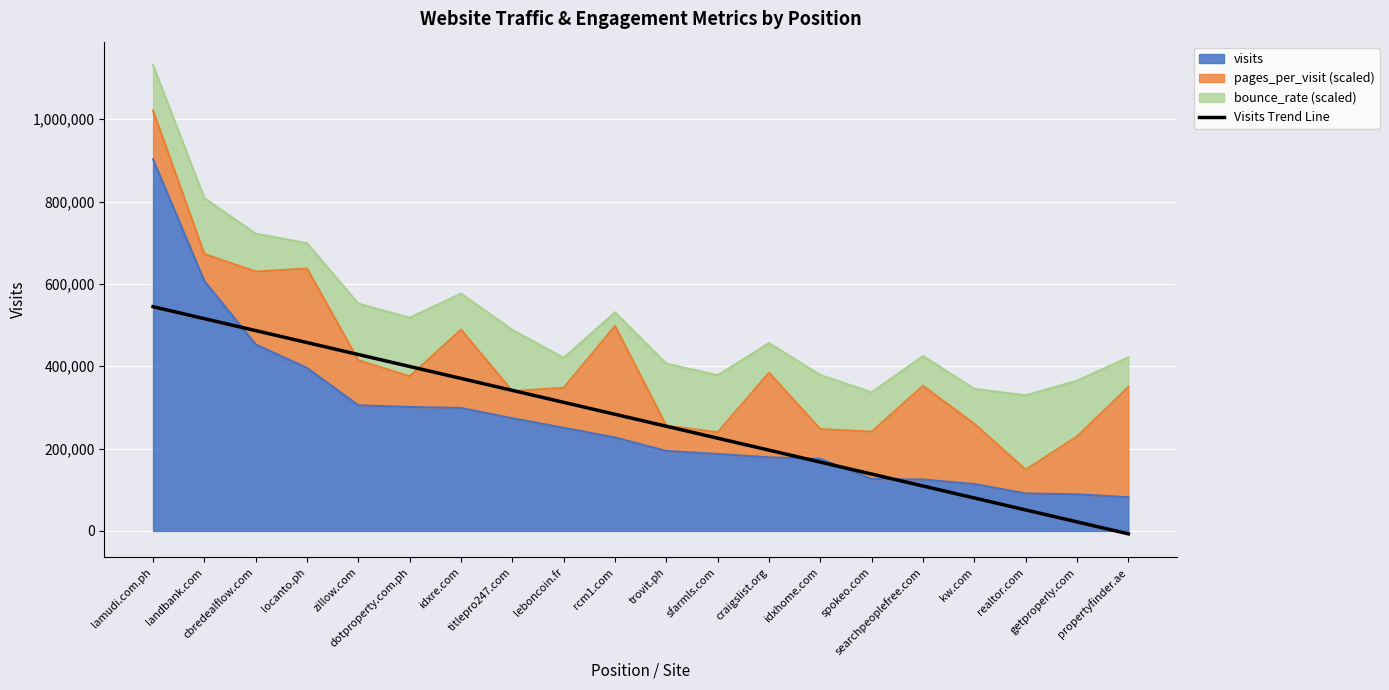

What is the average value?

268754.1